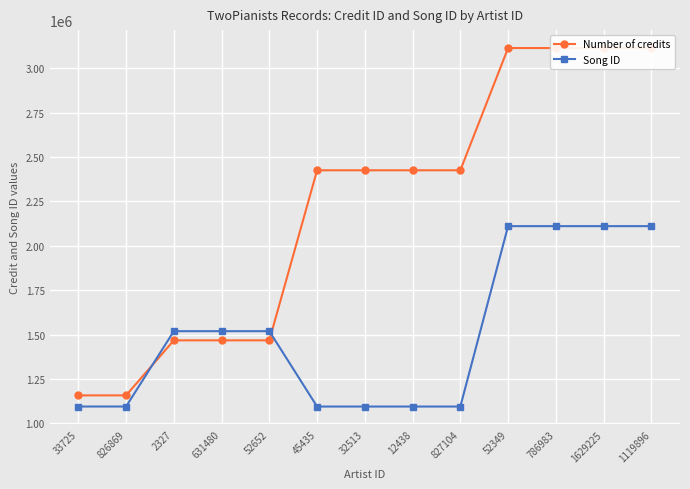

Where is Song ID nearest to the value 1603066?

2327